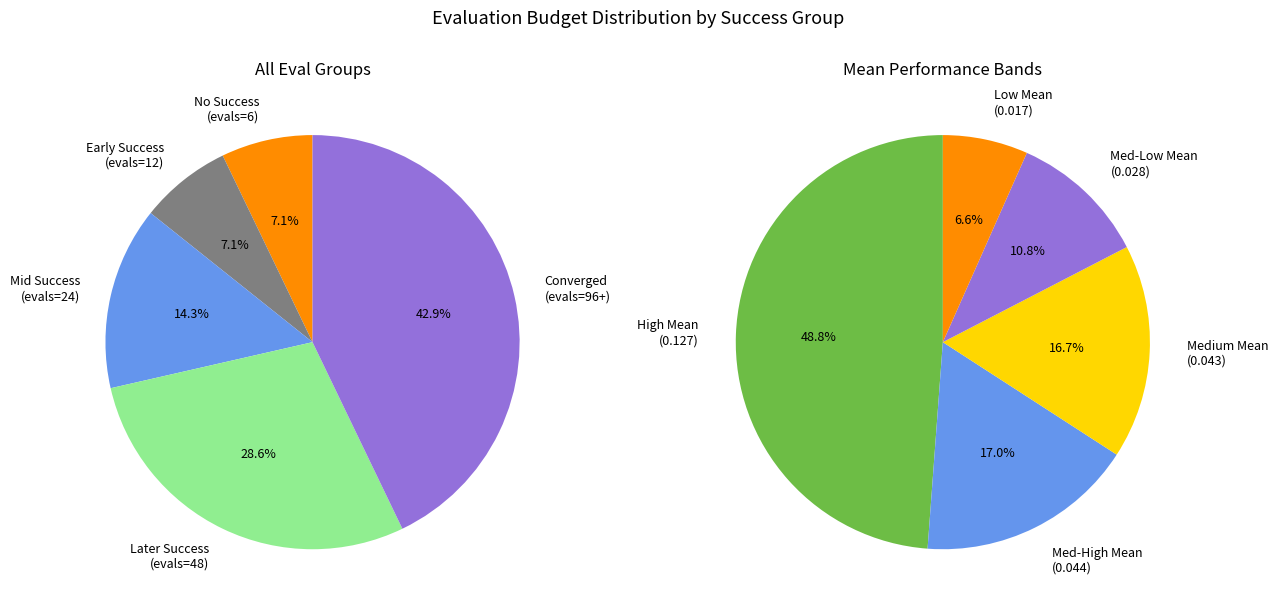

Which slice is the smallest?

evals=6 (success=0)